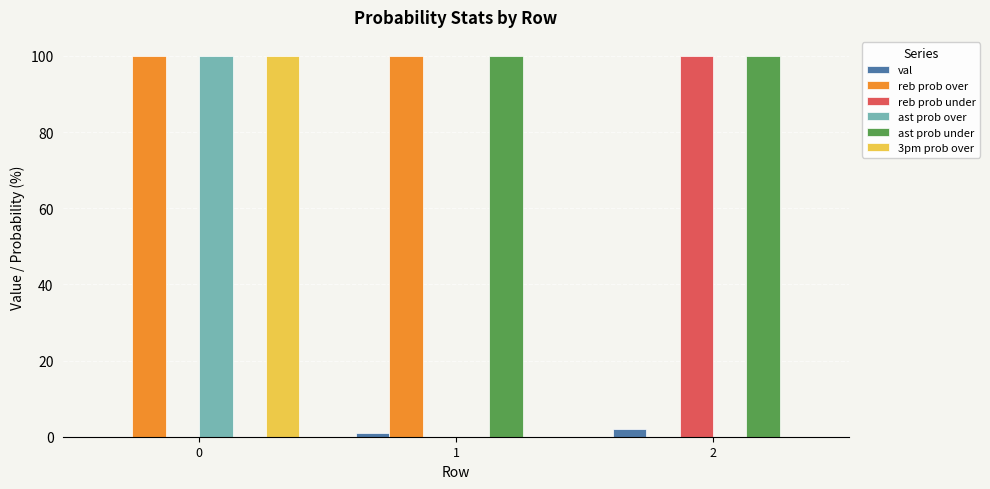

Reading left to right, what are all the values shown in this chart?

val: 0=0	1=1	2=2
reb prob over: 0=100	1=100	2=0
reb prob under: 0=0	1=0	2=100
ast prob over: 0=100	1=0	2=0
ast prob under: 0=0	1=100	2=100
3pm prob over: 0=100	1=0	2=0